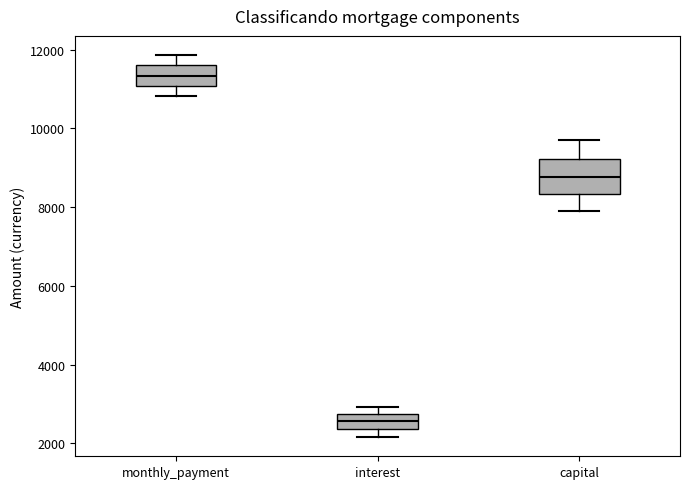

Which box's median line is the lowest?

interest